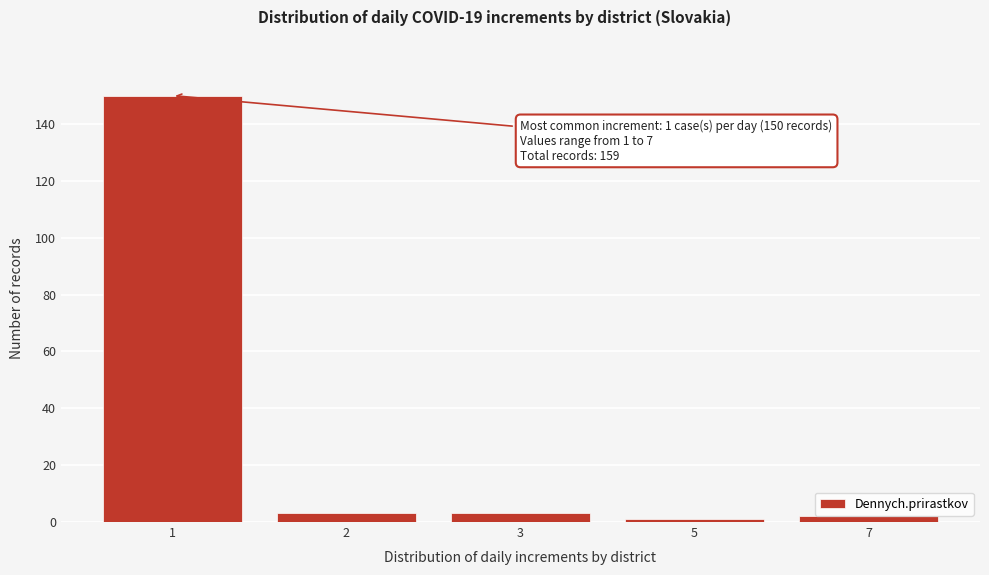

Reading left to right, transcribe all the data shown in this chart.

150	3	3	1	2